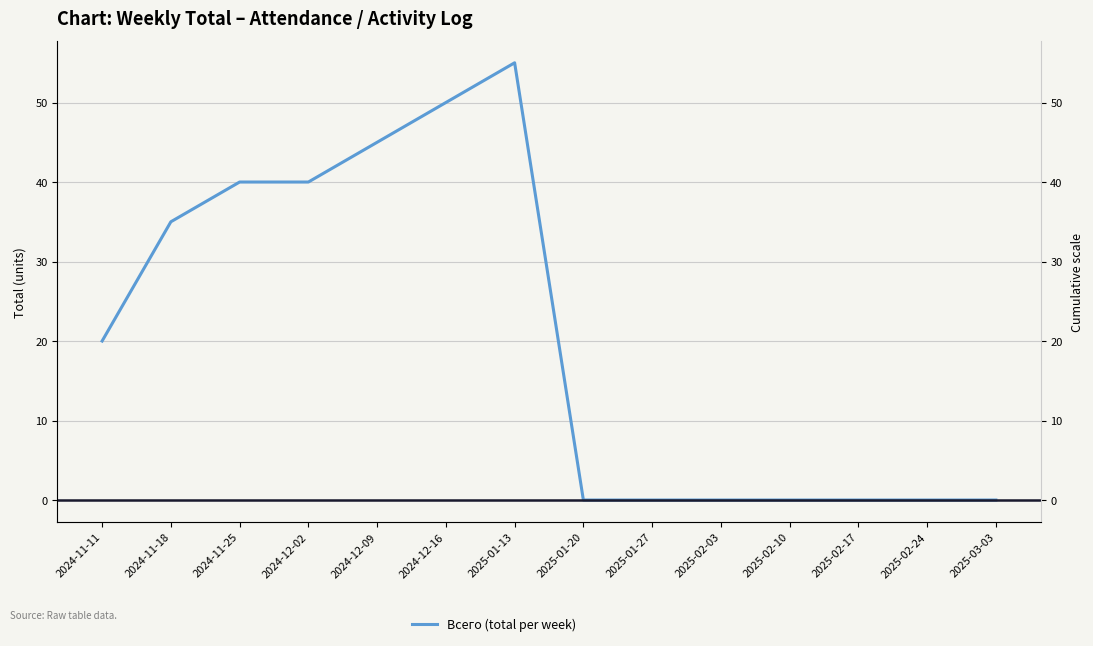

True or false: the data has more than 2 interior local peaks.

False